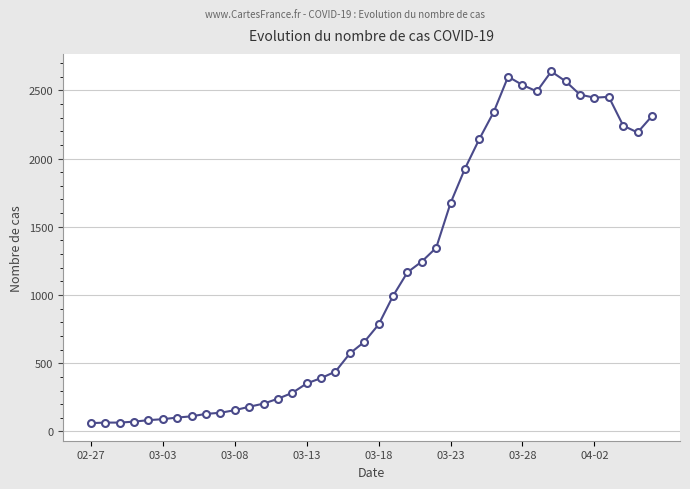

What is the difference between the maximum and minimum values?

2577